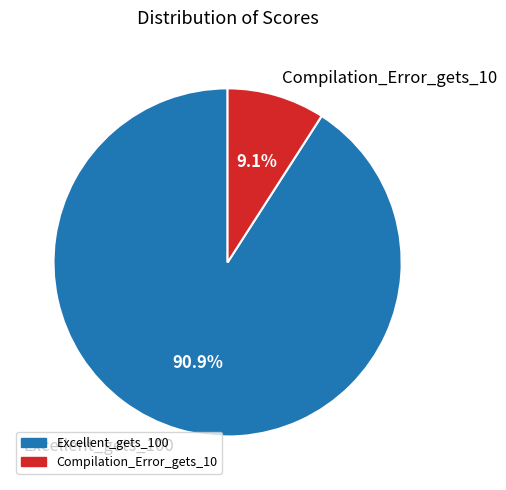

Combined, what portion of the pie is Excellent_gets_100 and Compilation_Error_gets_10?

100.0%